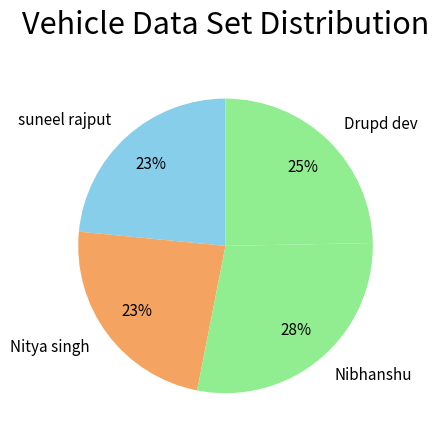

To the nearest percent, what is the difference between the largest and smallest slice percentages?

5%